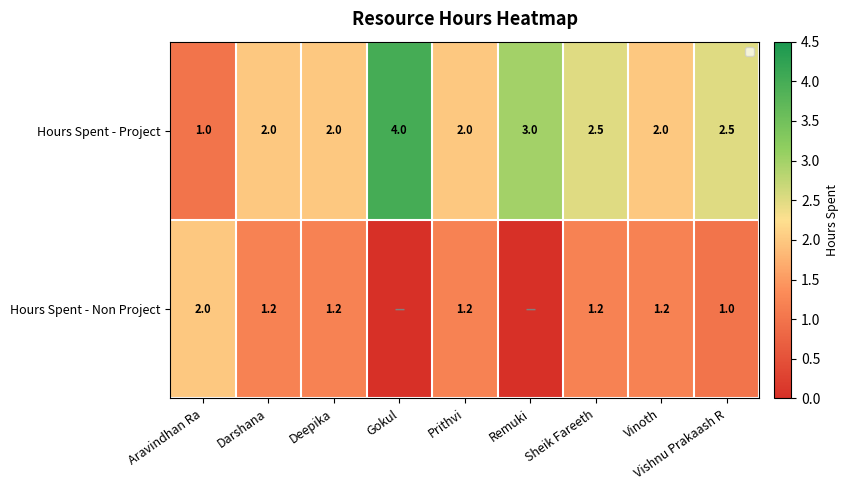

What is the sum of all Hours Spent - Project values?

21.0